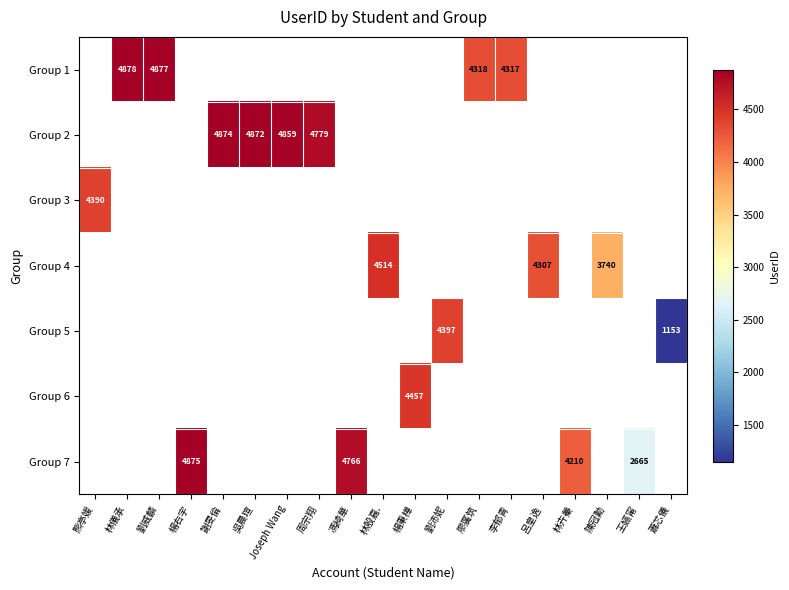

True or false: Group 5 has a value of 4397 at 劉沛妮.

True